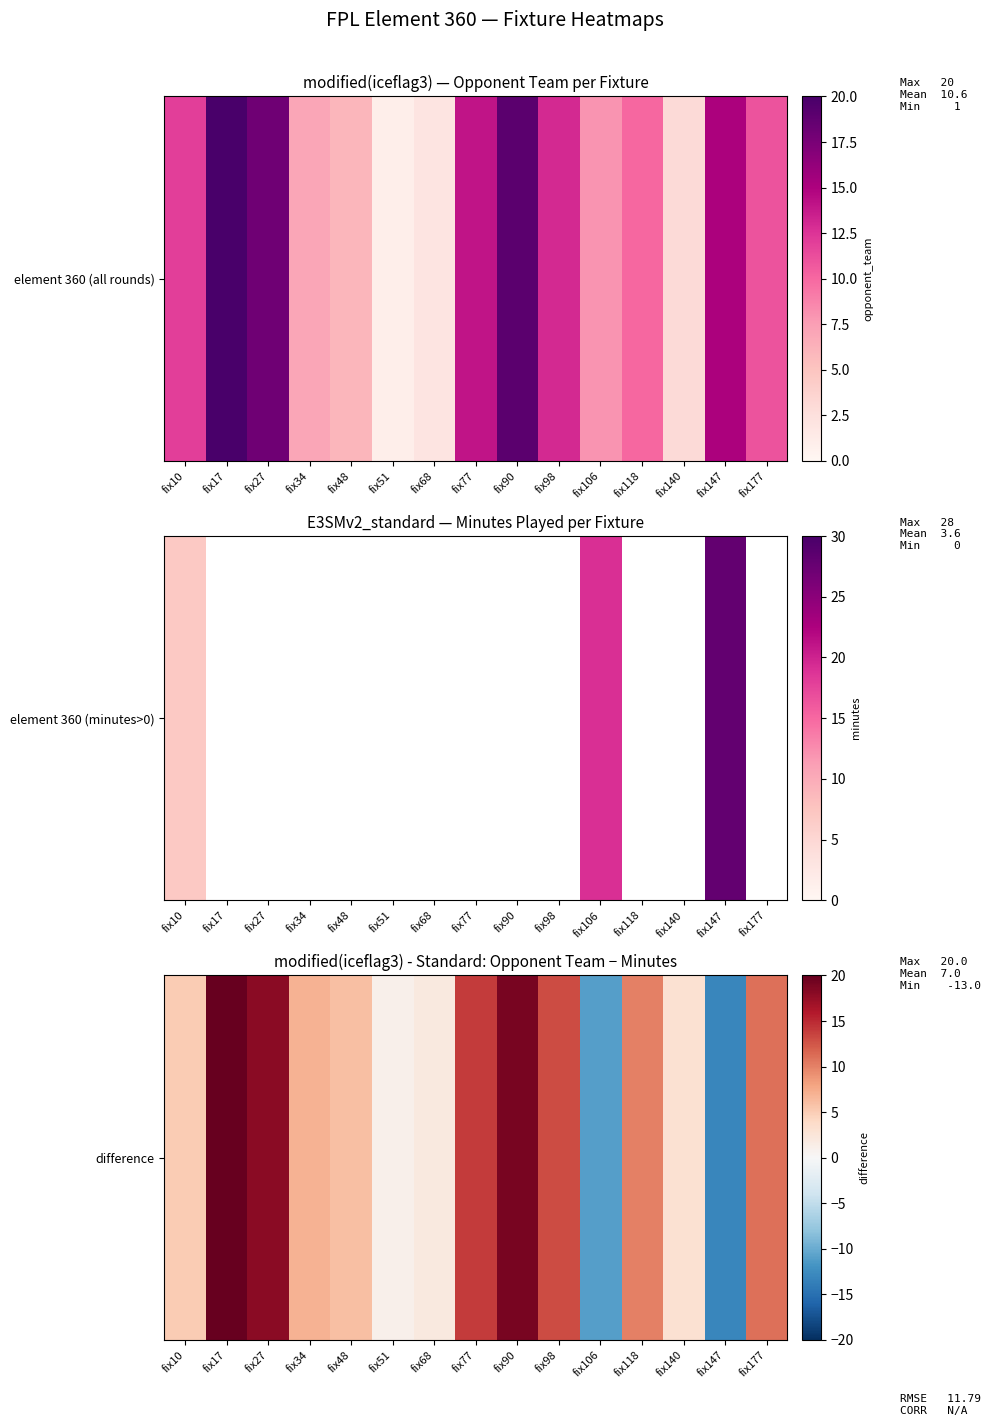

What is the minimum value shown in the chart?

-13